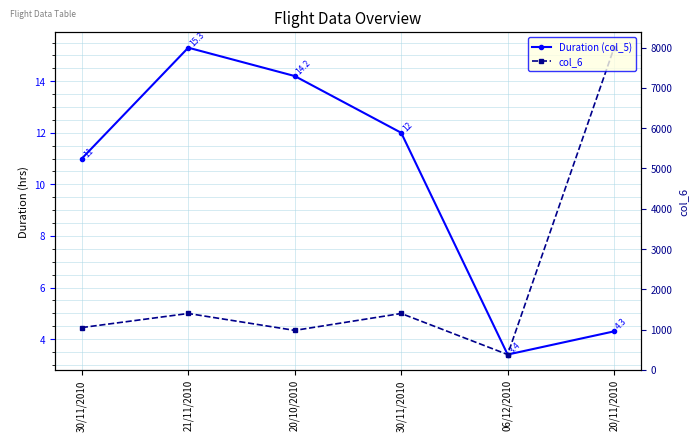

The value of Duration (col_5) at 30/11/2010 is 15.6. True or false?

False